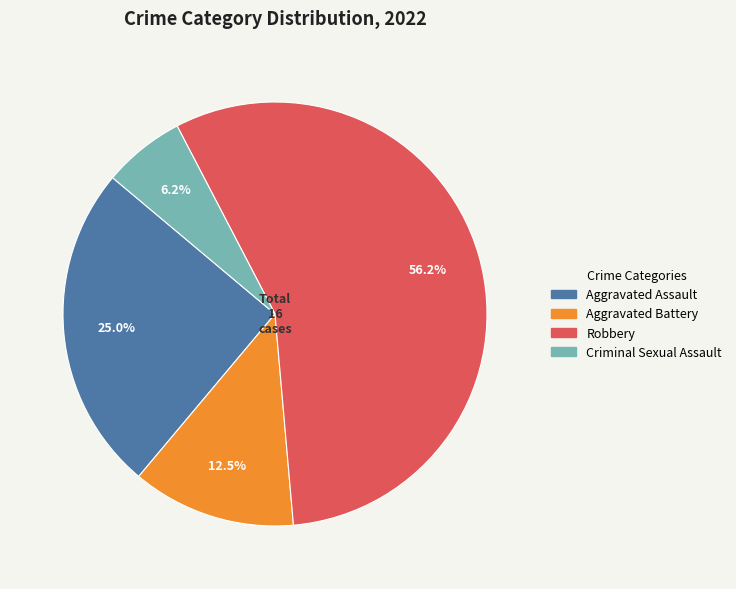

To the nearest percent, what percentage of the pie is Criminal Sexual Assault?

6%